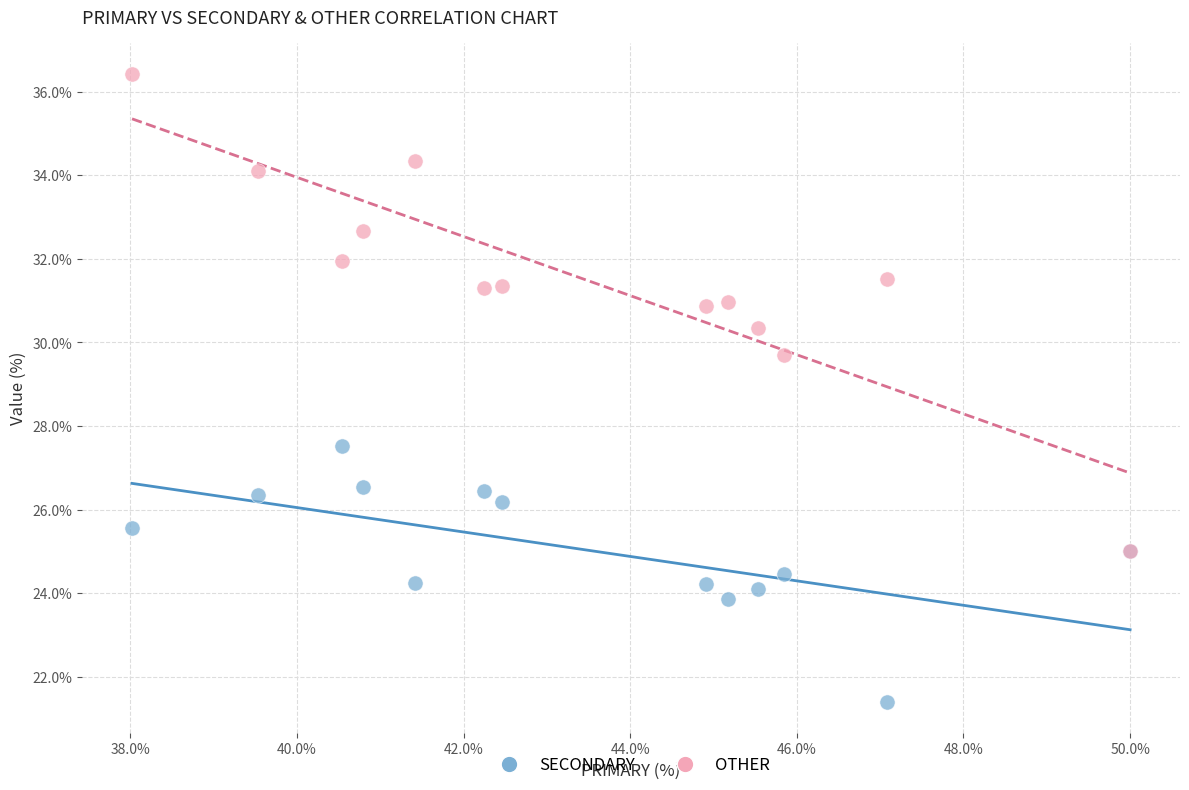

What are all the series names shown in the legend?

SECONDARY, OTHER